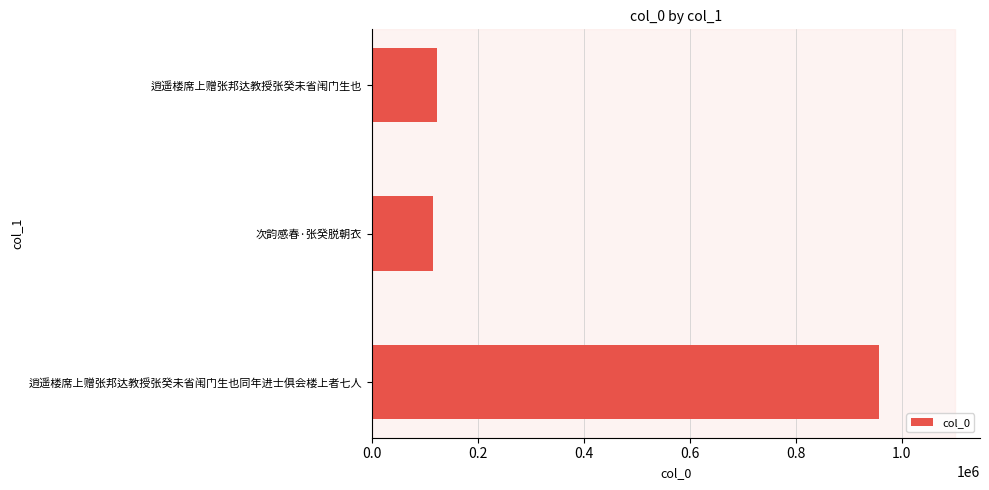

Reading bottom to top, list all the values displayed in this chart.

956691	114321	123089